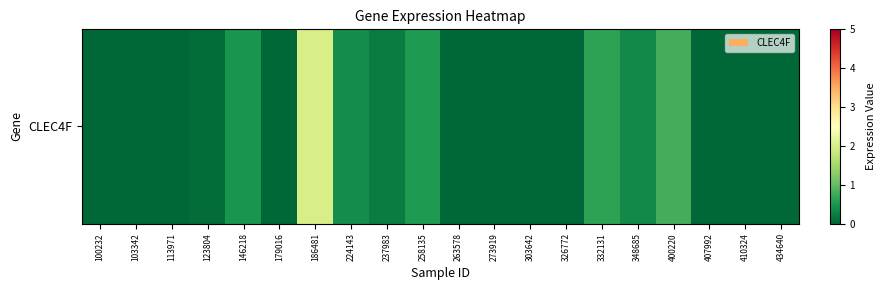

List the labels in order of value, largest first.

186481, 400220, 332131, 258135, 146218, 224143, 348685, 237983, 123804, 100232, 103342, 113971, 179016, 263578, 273919, 303642, 326772, 407992, 410324, 434640